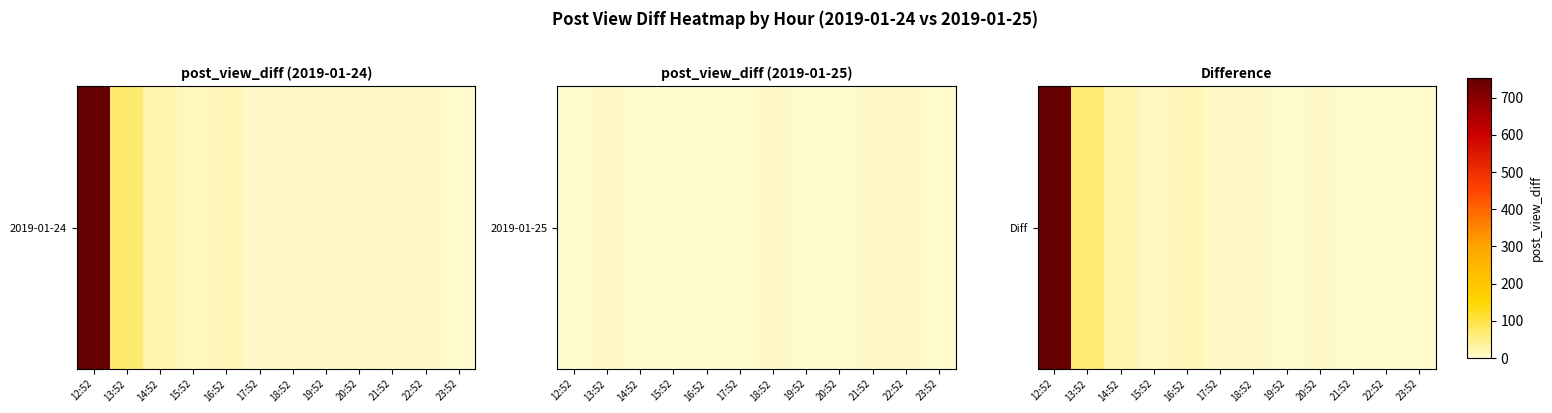

True or false: the data shows 1 at 21:52.

False